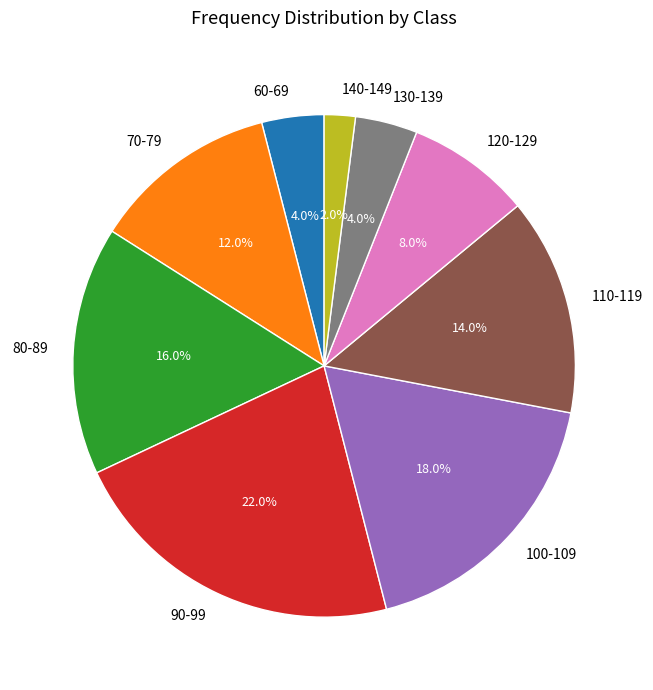

Count the number of slices in the pie.

9